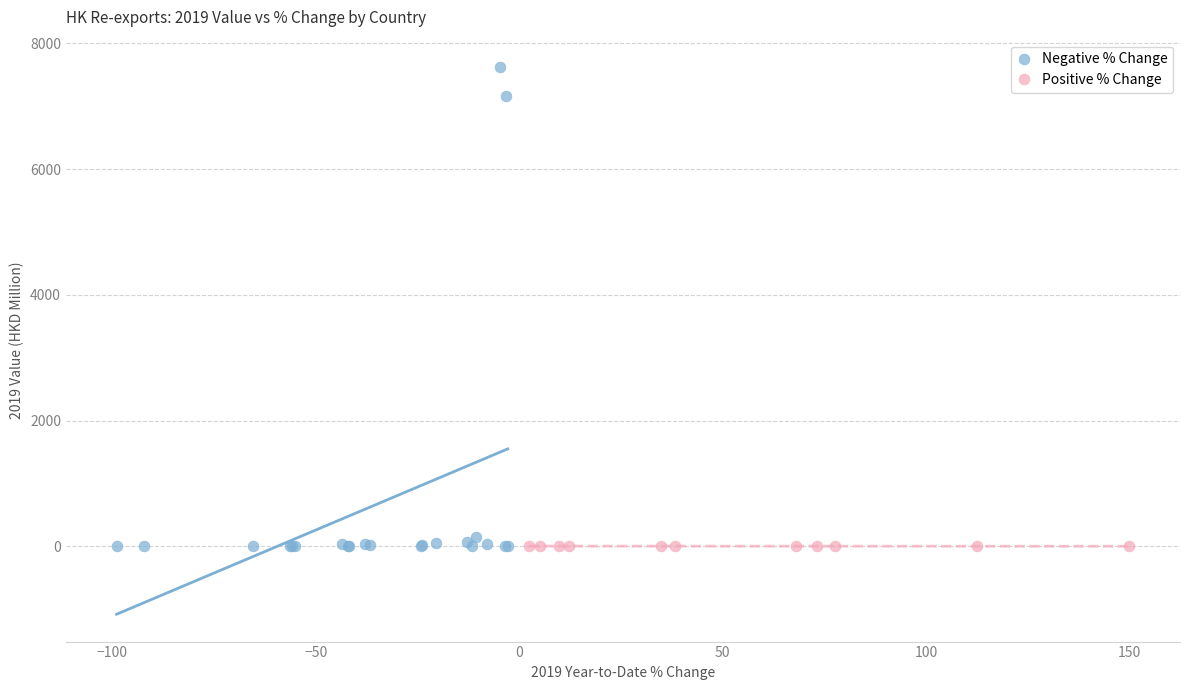

Which series has the widest spread of Y values?

Negative % Change